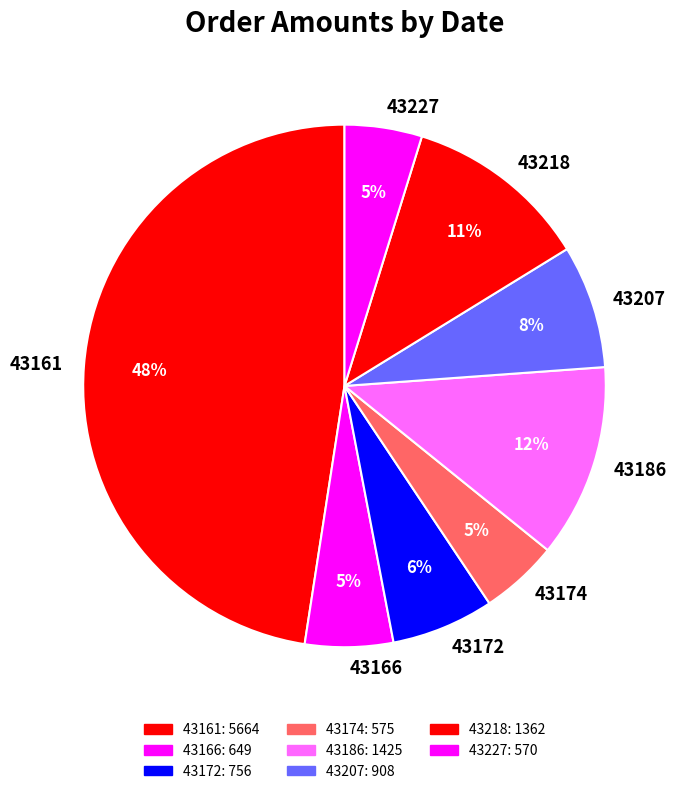

Does 43172 represent more than half of the total?

No